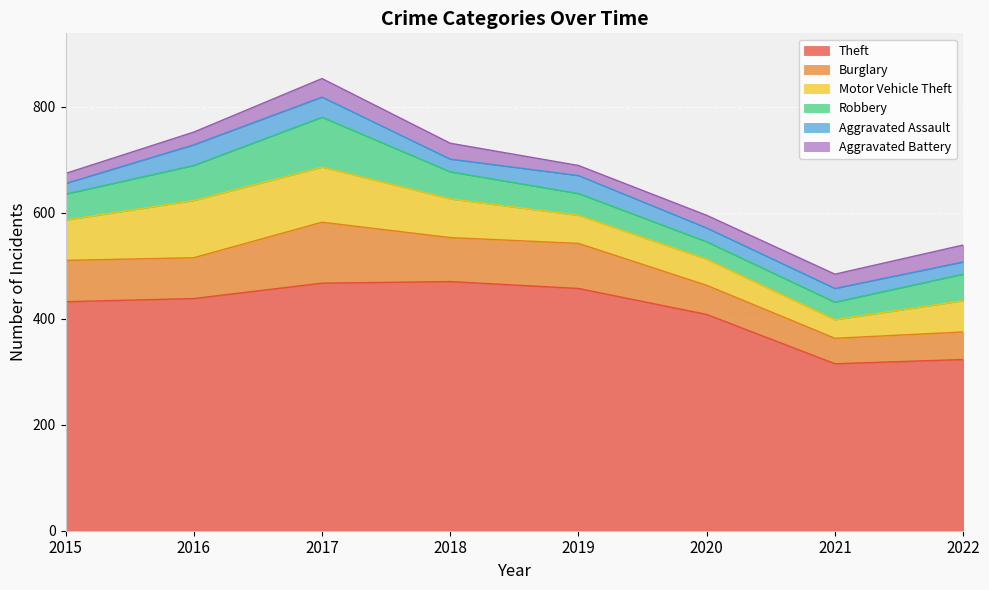

In Burglary, how many points are higher than both neighbors (excluding endpoints)?

2